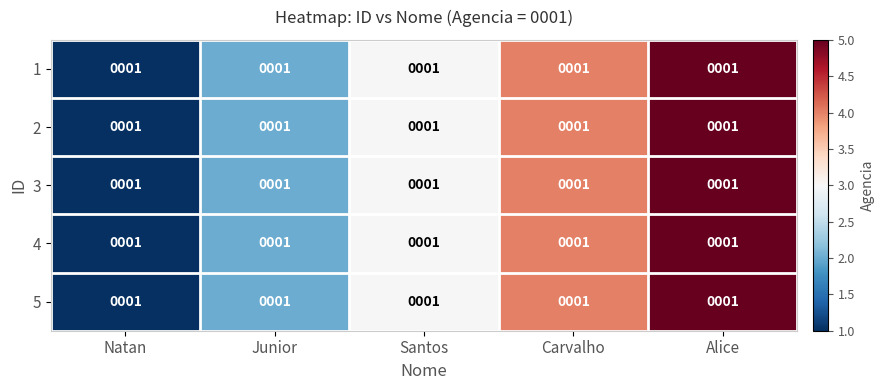

The 3 series shows 5 at Alice. True or false?

True